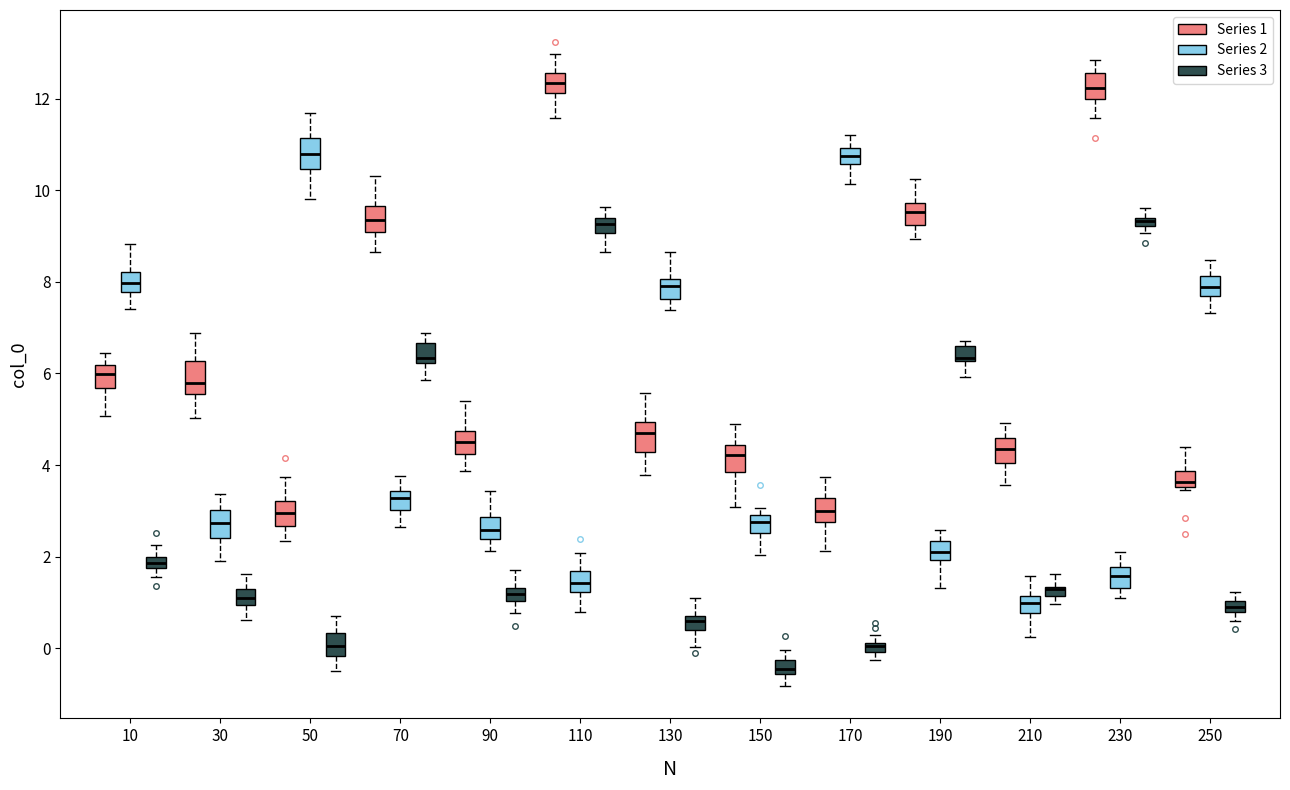

Where does the median line of the box for 90 (Series 1) sit on the y-axis? The values are not printed on the chart, so give them approximately, as read against the axis.

4.6